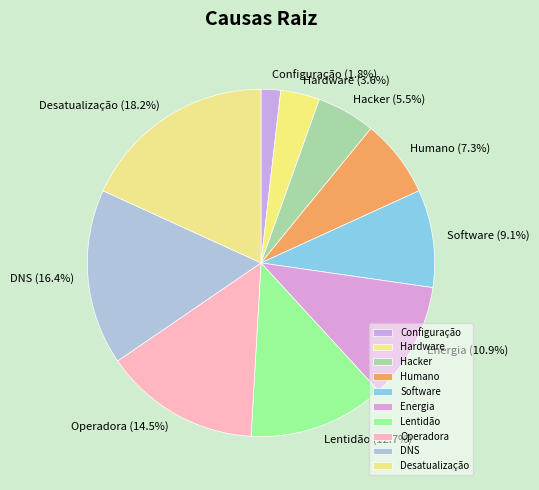

How many segments does this pie chart have?

10